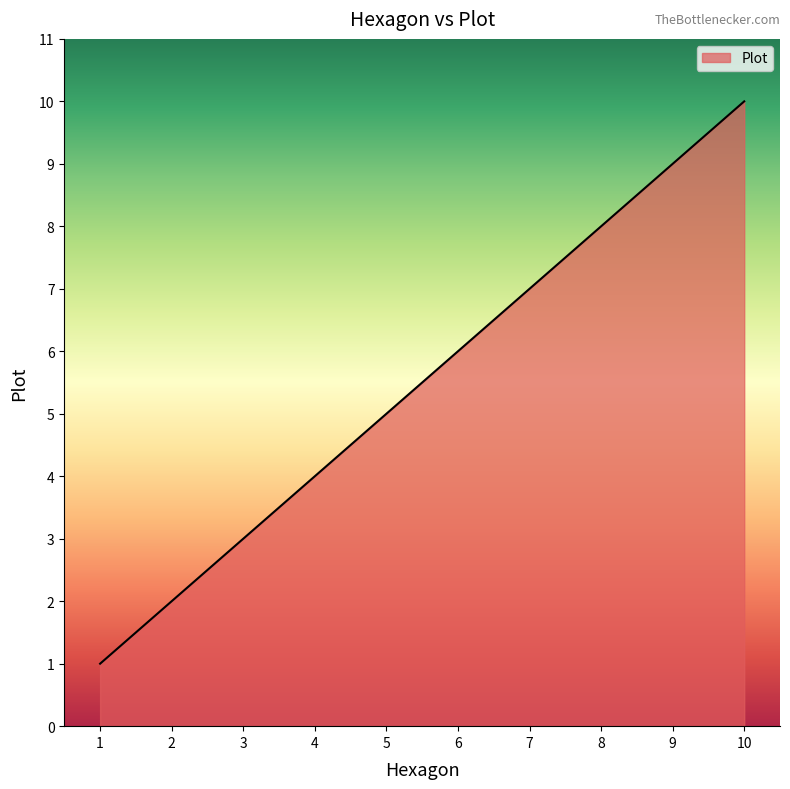

What is the ratio of the value at 7 to the value at 5?

1.4